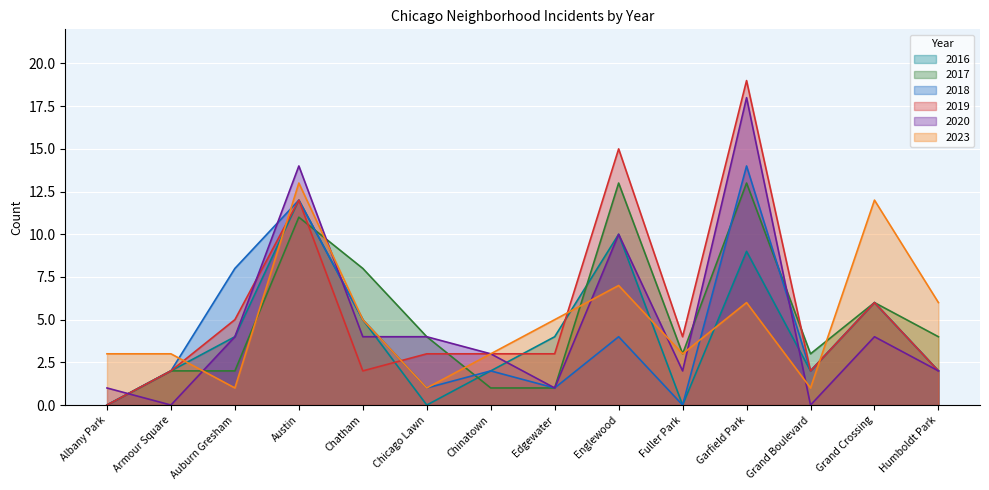

What is the maximum value for 2019?

19